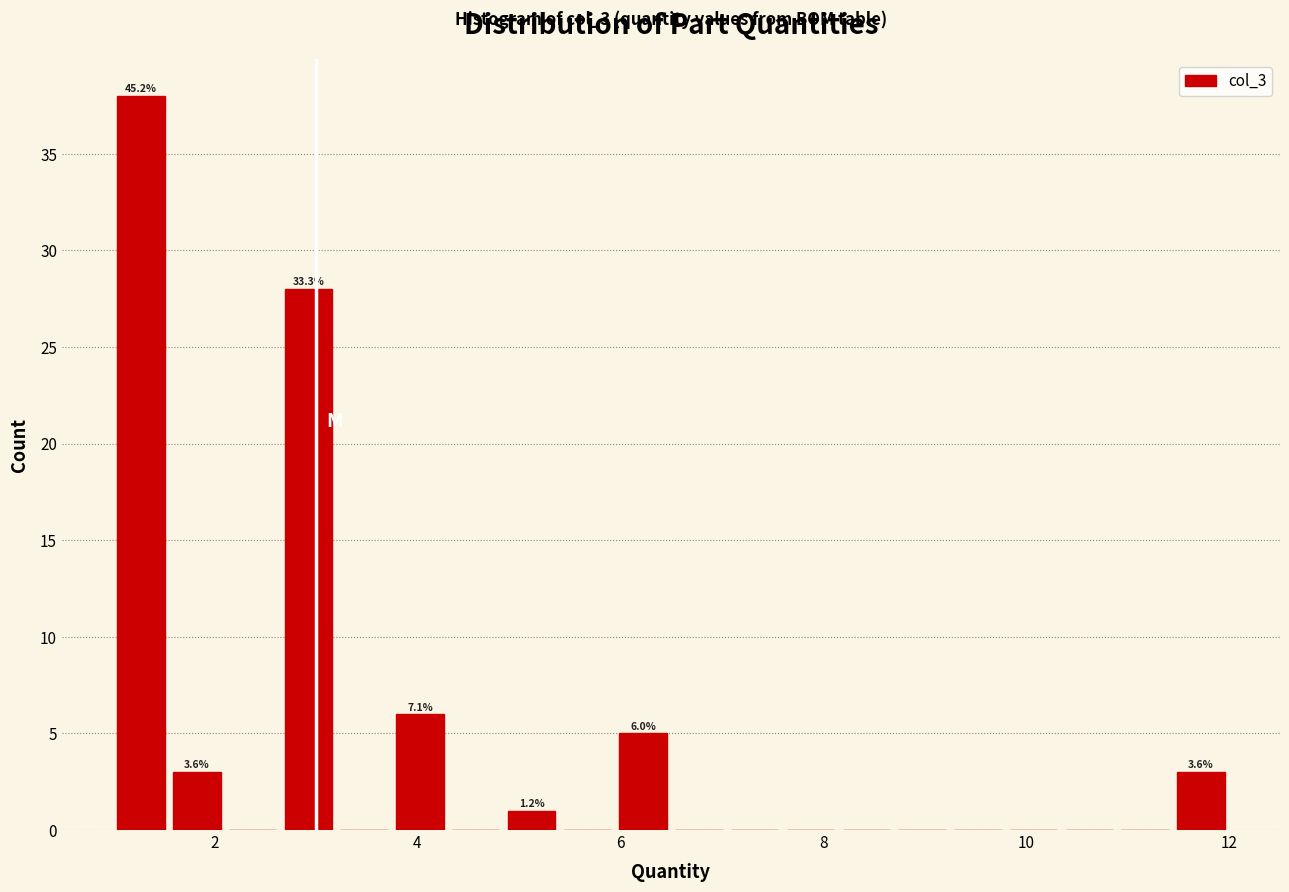

Read against the x-axis, roughly where is the centre of the tallest bar?

1.2